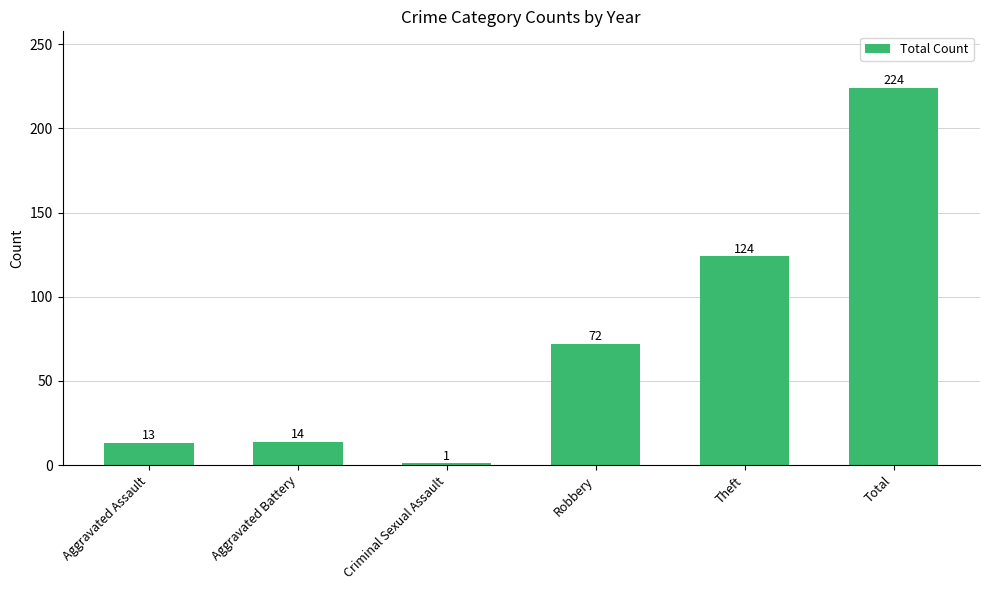

The value at Theft is 124. True or false?

True